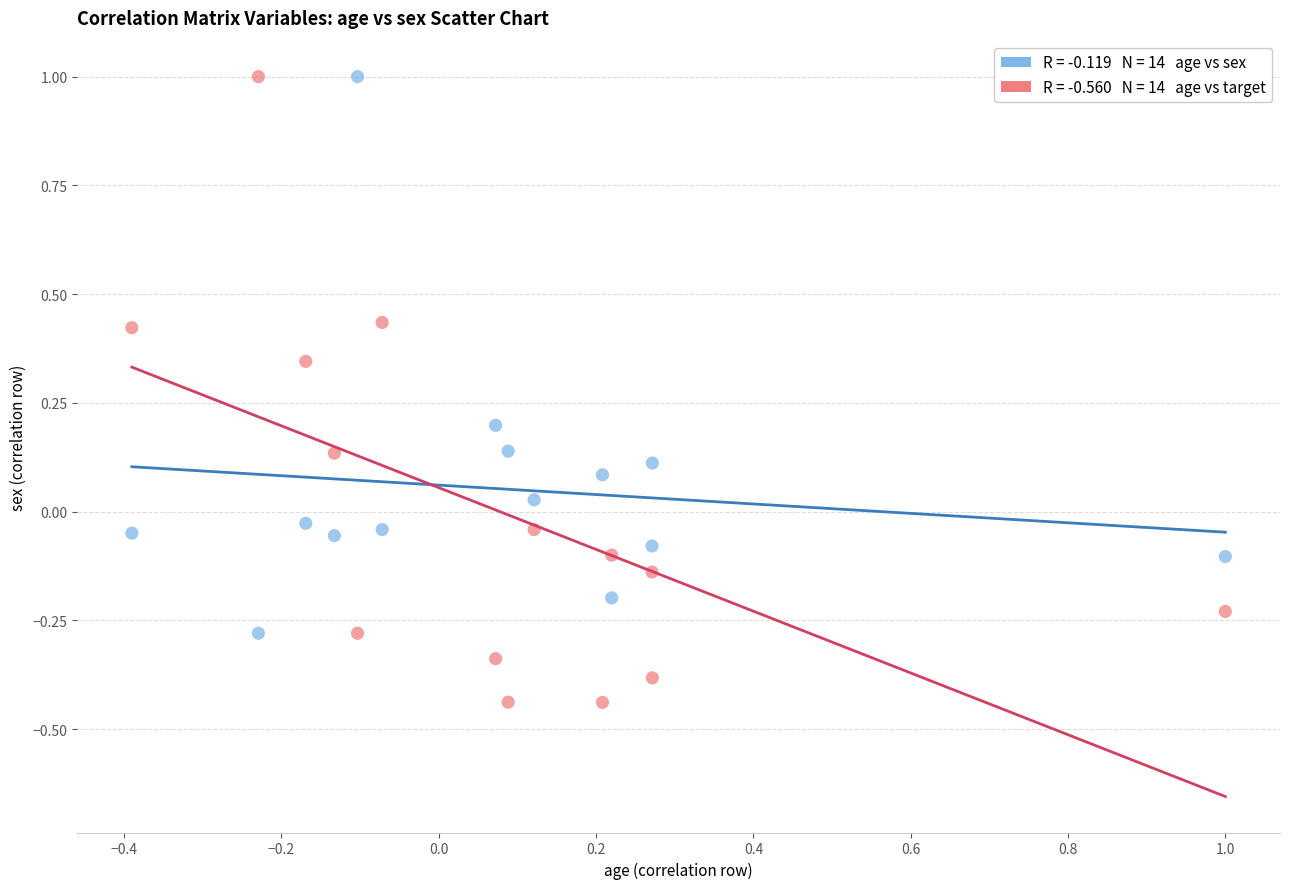

Across all data points, what is the range of X values (max minus min)?

1.4